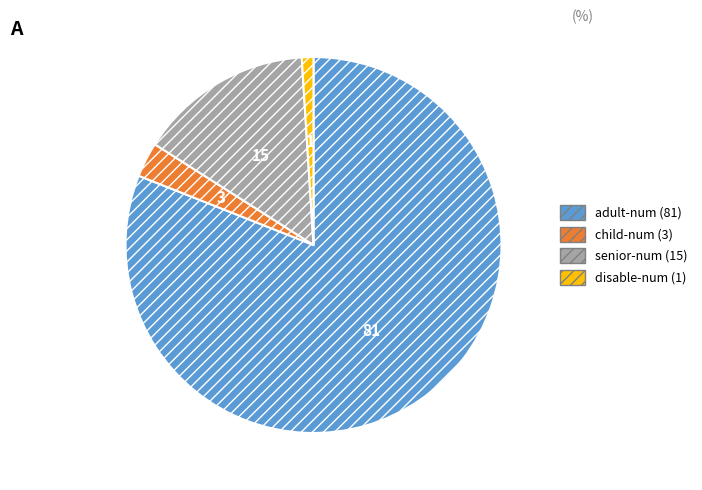

Does any single category account for the majority?

Yes